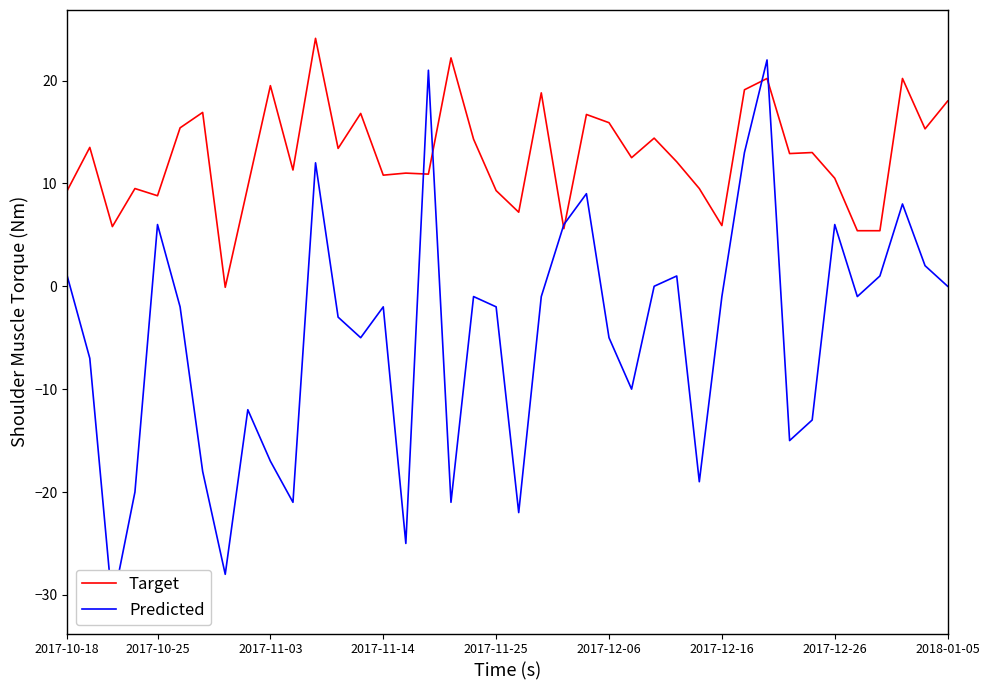

At which category is the sum across all series the highest?

31